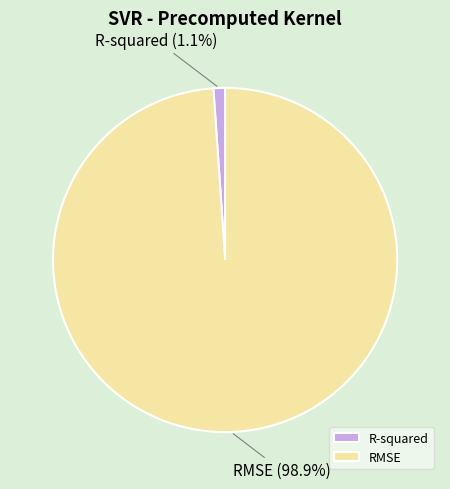

To the nearest percent, what is the difference between the R-squared and RMSE slice percentages?

98%